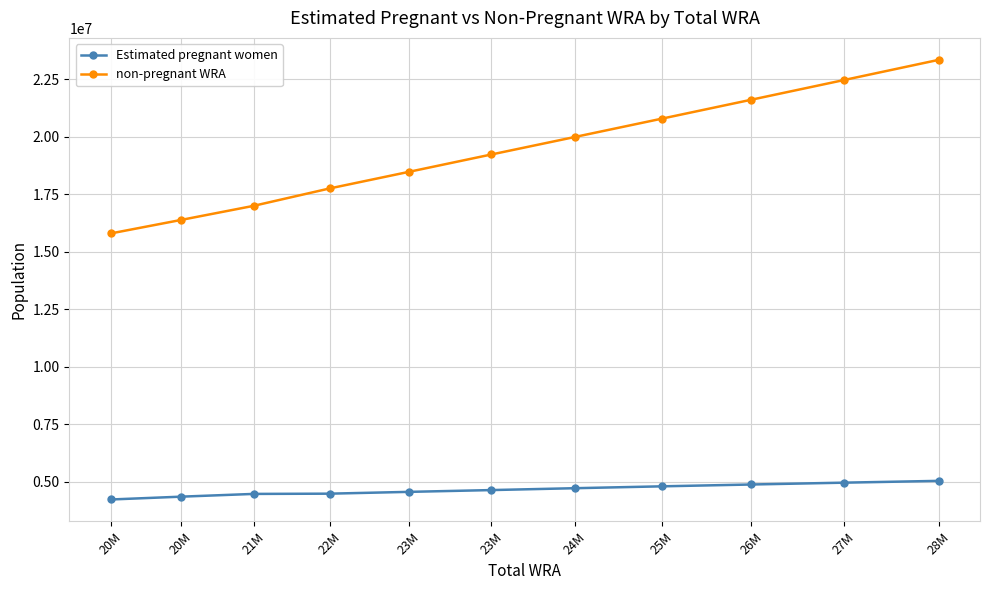

True or false: Estimated pregnant women and non-pregnant WRA intersect in this chart.

False